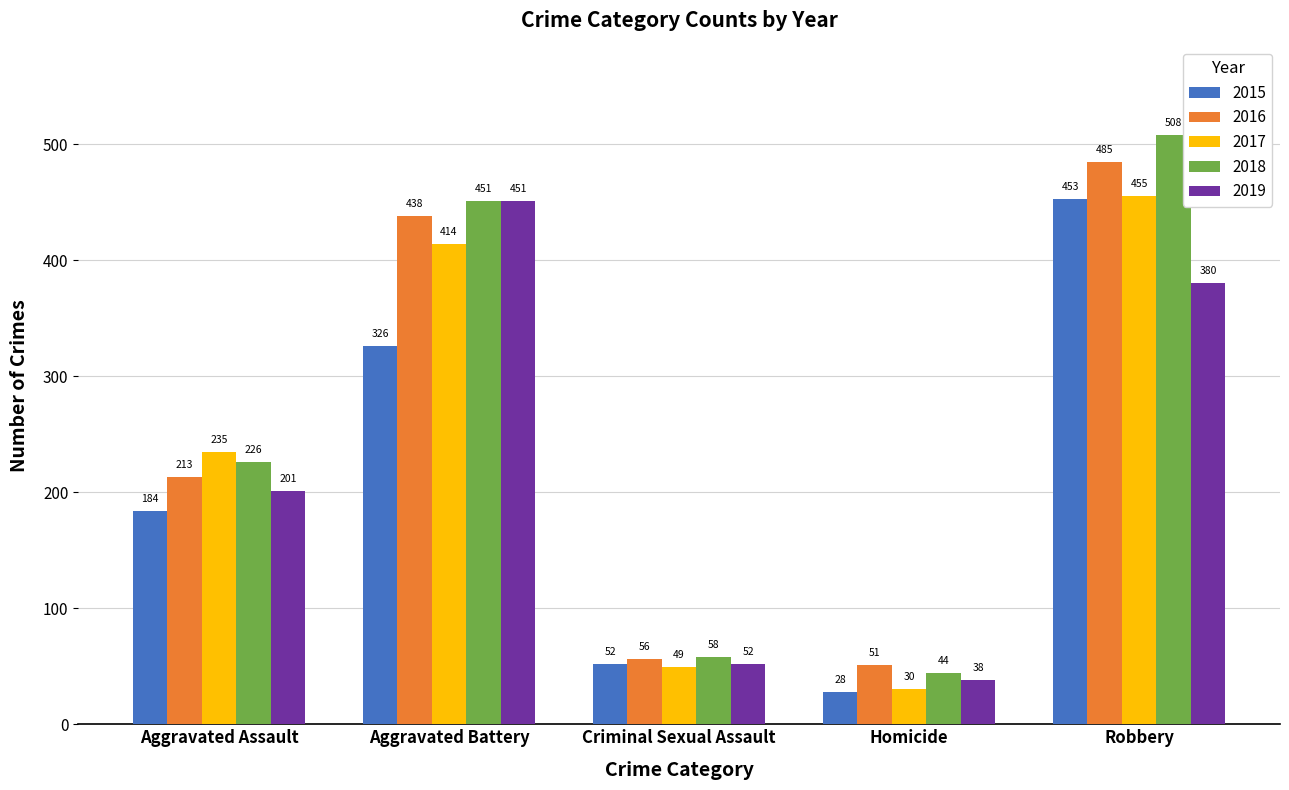

At which category does the chart reach its peak across all series?

Robbery